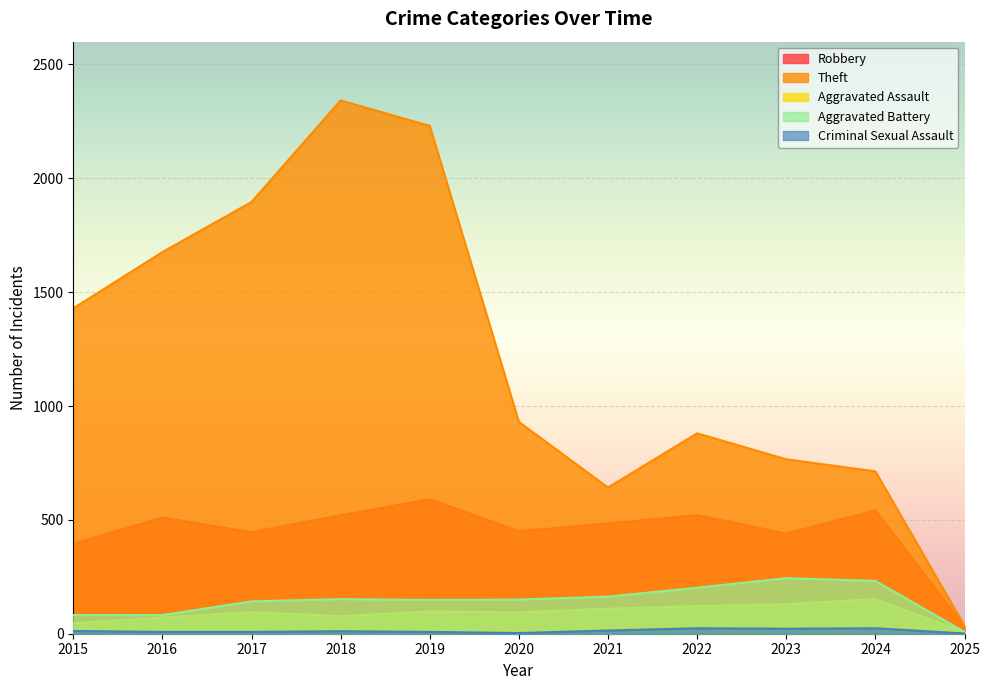

The value of Aggravated Battery at 2023 is 162. True or false?

False